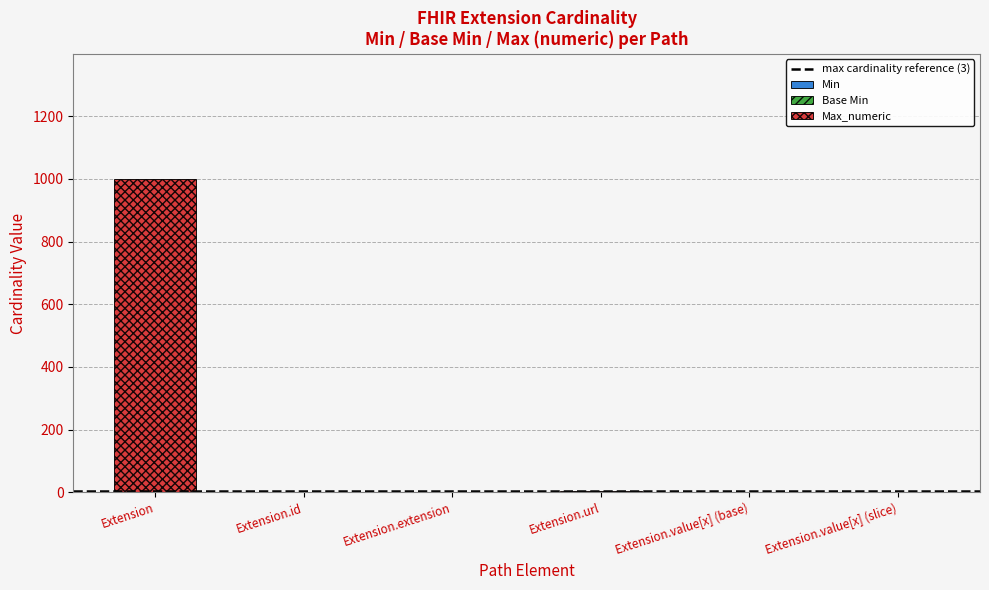

Count the number of data series in this chart.

3